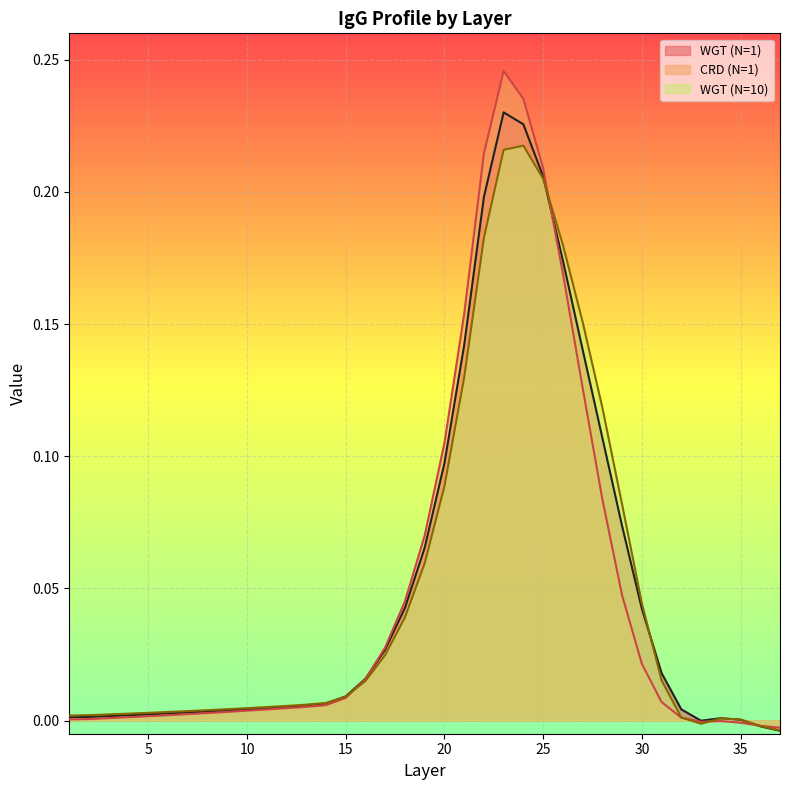

What is the difference between the second highest and minimum values in the WGT (N=10) series?

0.2